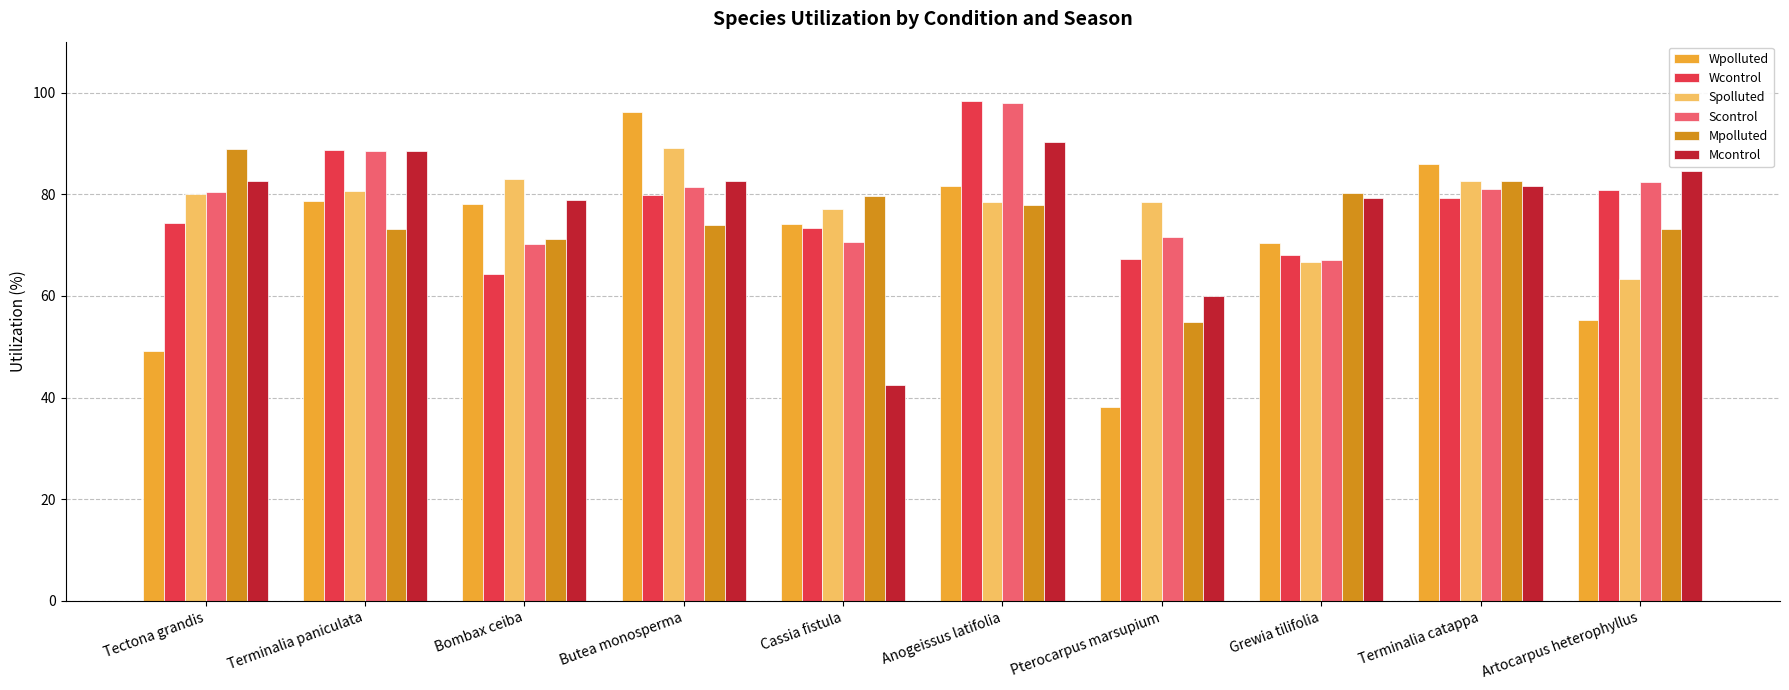

Which series changed the most between Anogeissus latifolia and Grewia tilifolia?

Scontrol